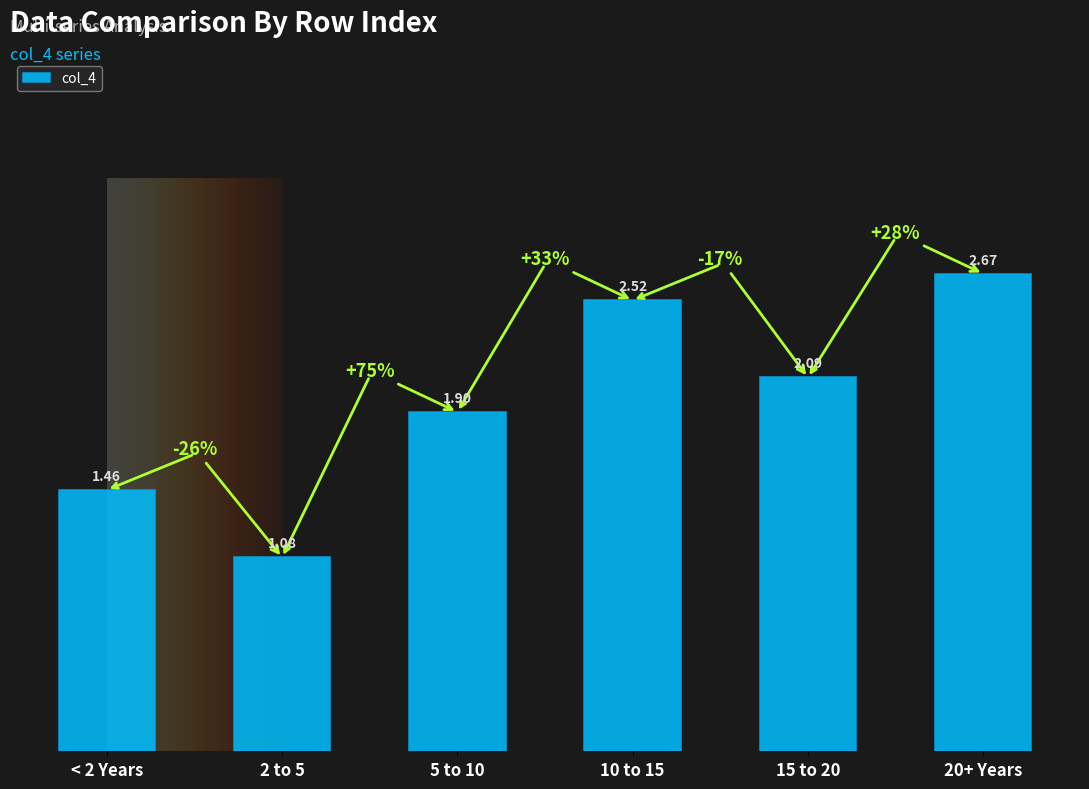

Between 20+ Years and 2 to 5, which is larger?

20+ Years